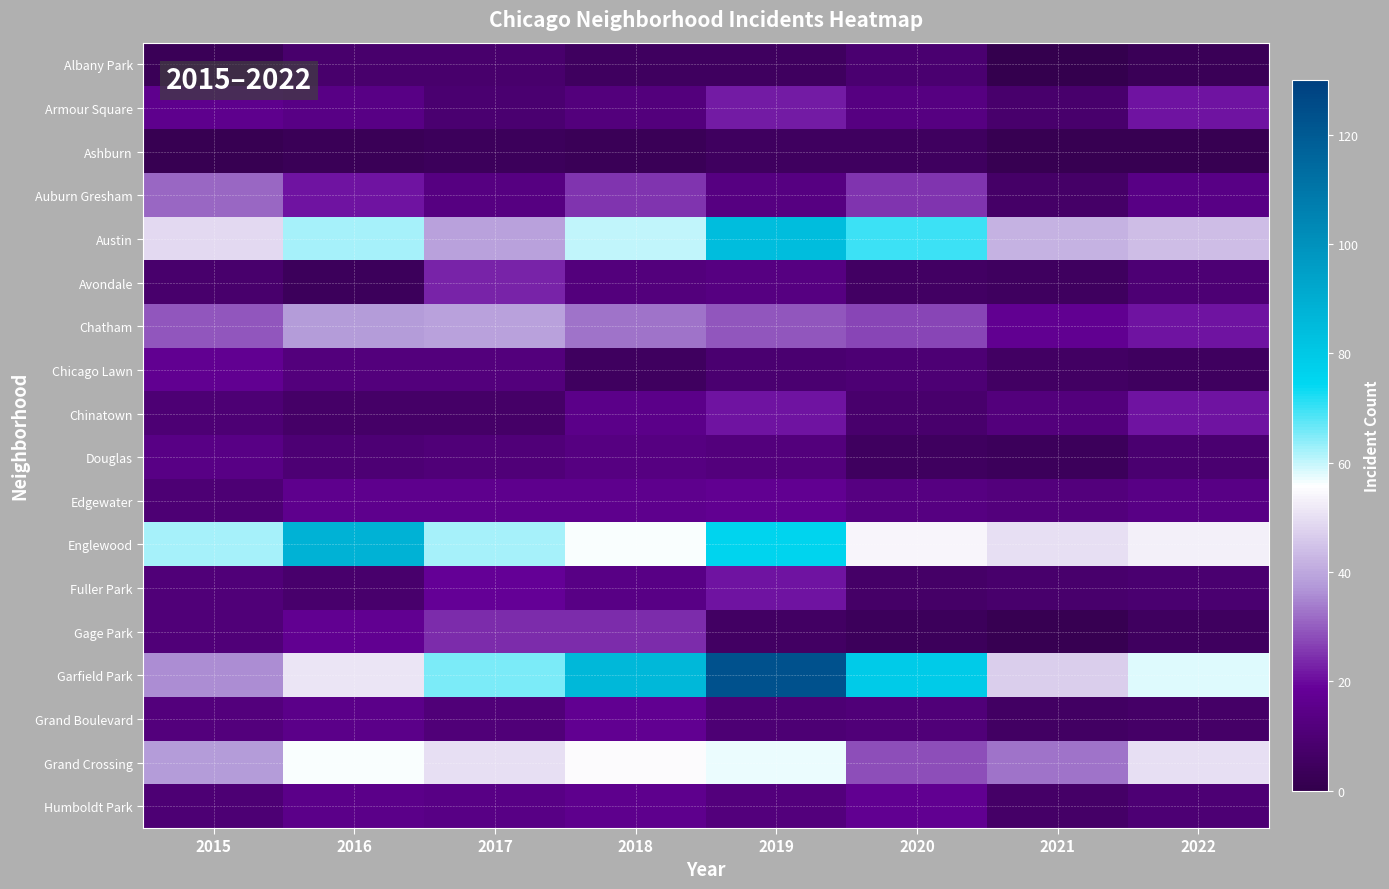

Reading right to left, transcribe all the data shown in this chart.

Albany Park: 2022=3	2021=1	2020=9	2019=5	2018=5	2017=8	2016=8	2015=3
Armour Square: 2022=21	2021=8	2020=13	2019=22	2018=12	2017=9	2016=14	2015=16
Ashburn: 2022=2	2021=2	2020=5	2019=5	2018=3	2017=4	2016=3	2015=2
Auburn Gresham: 2022=14	2021=7	2020=25	2019=13	2018=25	2017=13	2016=21	2015=31
Austin: 2022=44	2021=42	2020=70	2019=84	2018=60	2017=39	2016=62	2015=49
Avondale: 2022=10	2021=5	2020=6	2019=13	2018=12	2017=23	2016=4	2015=8
Chatham: 2022=21	2021=17	2020=27	2019=29	2018=33	2017=39	2016=38	2015=29
Chicago Lawn: 2022=5	2021=6	2020=10	2019=9	2018=5	2017=12	2016=12	2015=17
Chinatown: 2022=21	2021=12	2020=8	2019=21	2018=15	2017=7	2016=7	2015=10
Douglas: 2022=9	2021=4	2020=5	2019=12	2018=13	2017=11	2016=10	2015=14
Edgewater: 2022=14	2021=12	2020=13	2019=17	2018=16	2017=16	2016=16	2015=10
Englewood: 2022=53	2021=50	2020=54	2019=76	2018=56	2017=62	2016=88	2015=62
Fuller Park: 2022=9	2021=8	2020=7	2019=21	2018=14	2017=18	2016=8	2015=11
Gage Park: 2022=5	2021=2	2020=4	2019=6	2018=24	2017=24	2016=17	2015=11
Garfield Park: 2022=58	2021=47	2020=79	2019=123	2018=86	2017=65	2016=51	2015=36
Grand Boulevard: 2022=7	2021=6	2020=11	2019=10	2018=17	2017=11	2016=15	2015=12
Grand Crossing: 2022=50	2021=33	2020=28	2019=57	2018=55	2017=50	2016=56	2015=38
Humboldt Park: 2022=10	2021=7	2020=17	2019=12	2018=16	2017=14	2016=15	2015=10